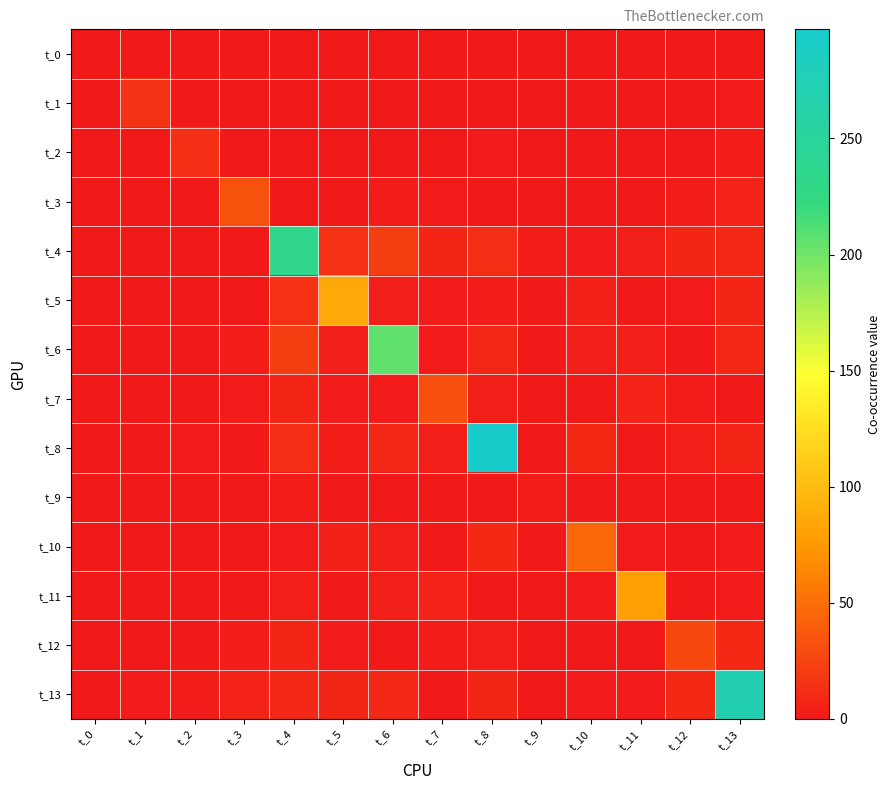

Which series changed the most between t_10 and t_11?

t_11